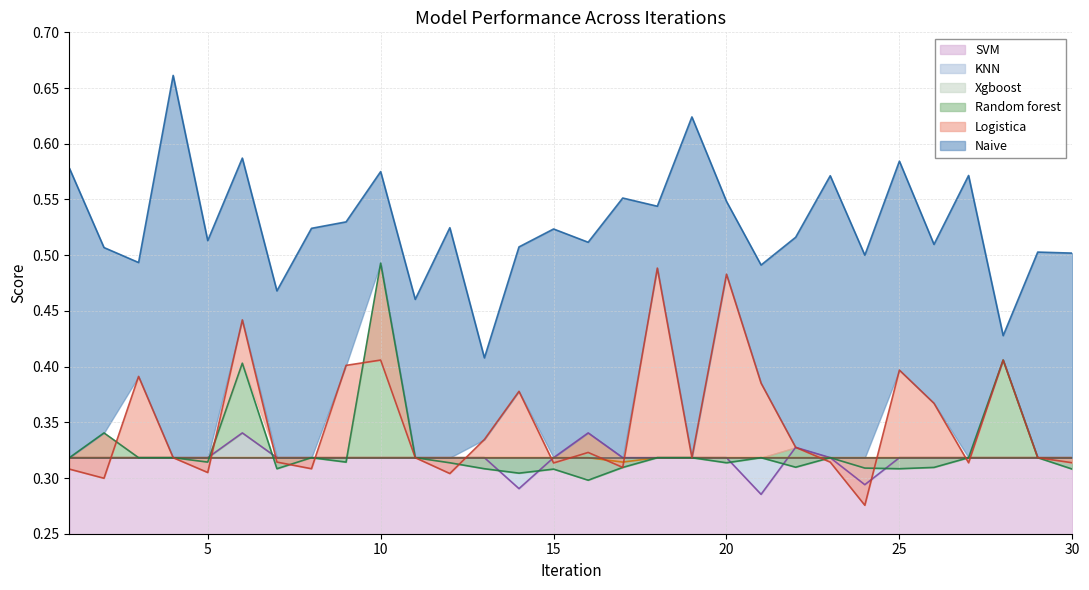

True or false: Random forest and KNN intersect in this chart.

True